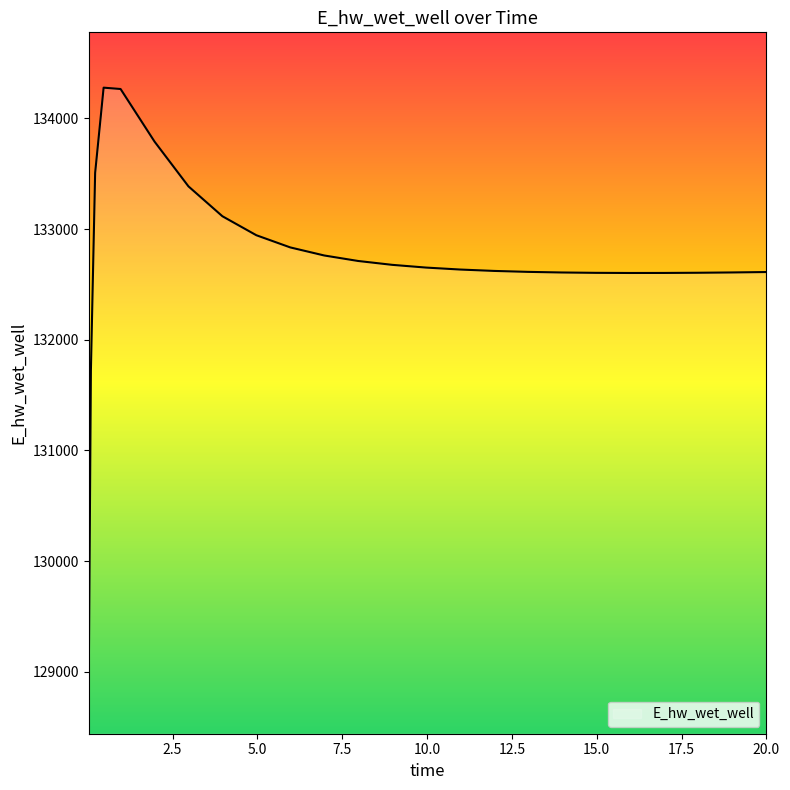

What is the smallest value displayed?

128940.3